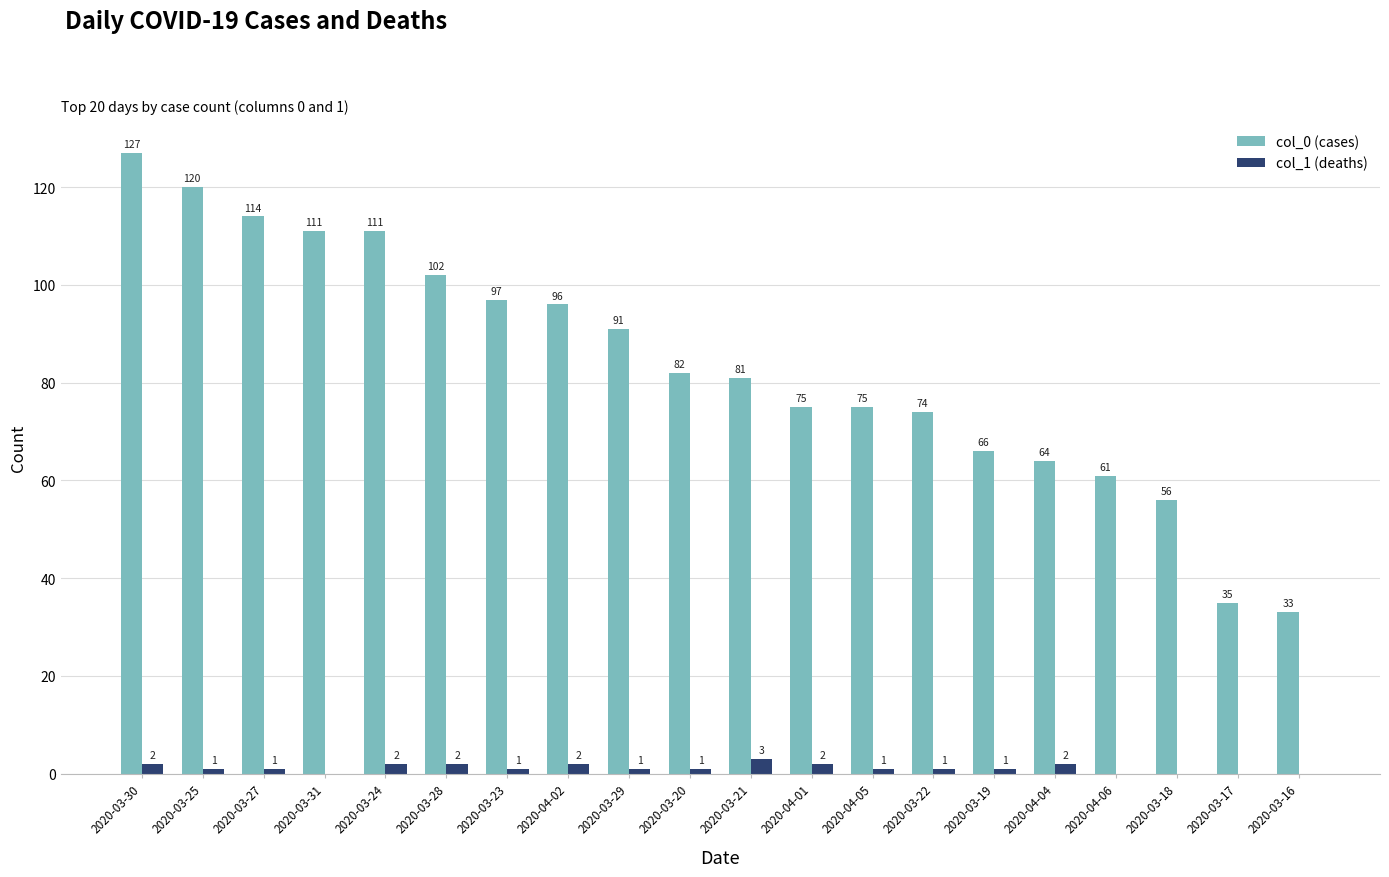

Which label corresponds to the largest value in the chart?

2020-03-30